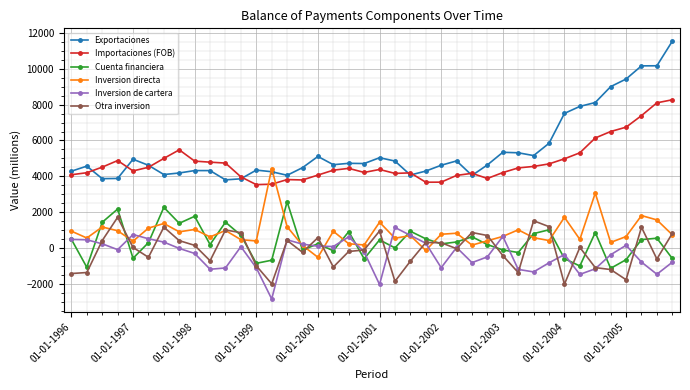

What is the difference between the maximum and minimum values in the Importaciones (FOB) series?

4724